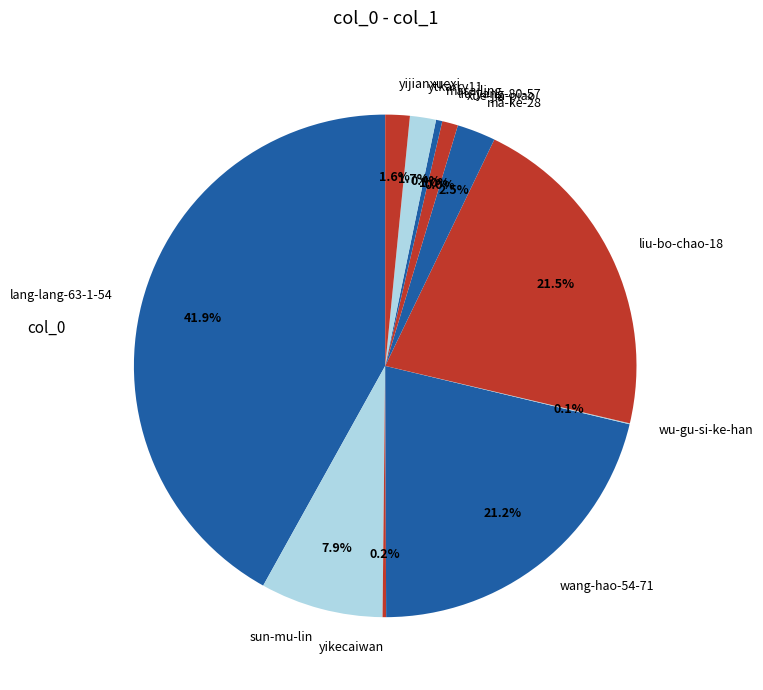

Which category has the biggest portion of the pie?

lang-lang-63-1-54